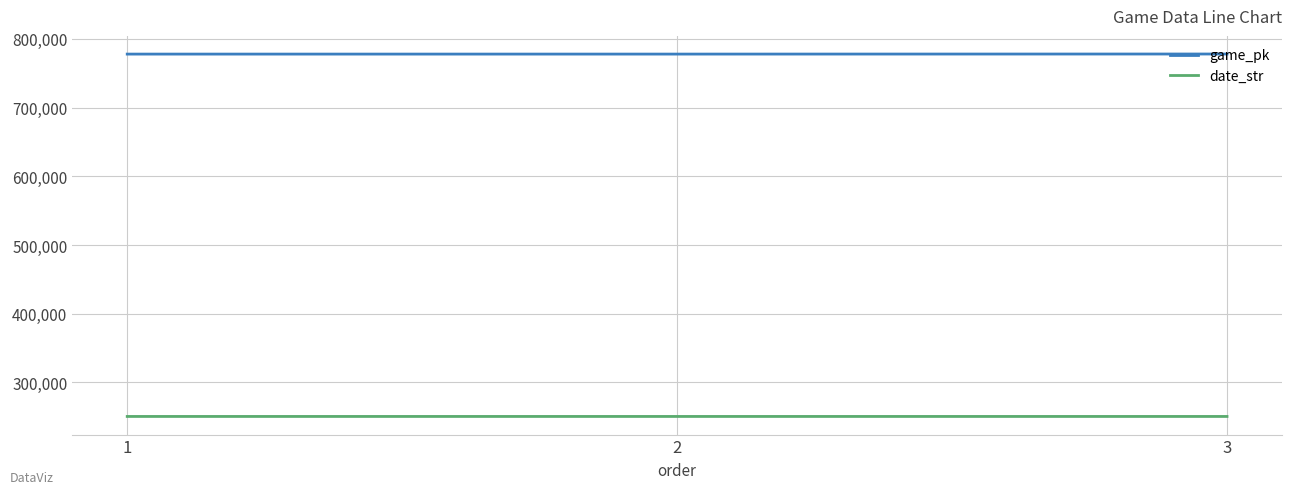

What is the greatest value displayed?

777967